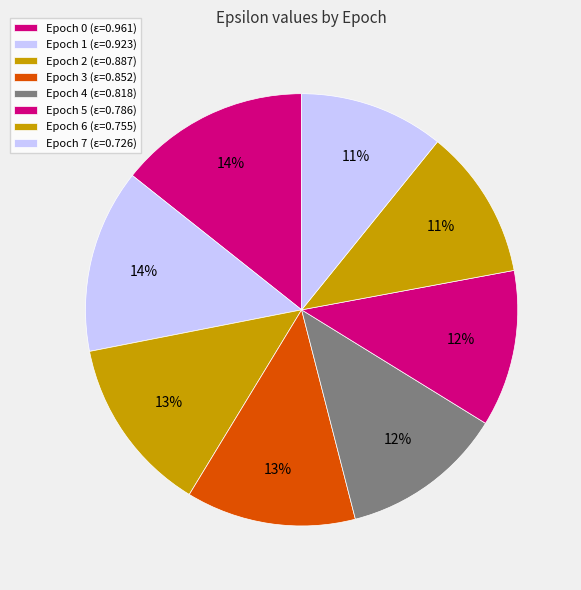

How many segments does this pie chart have?

8